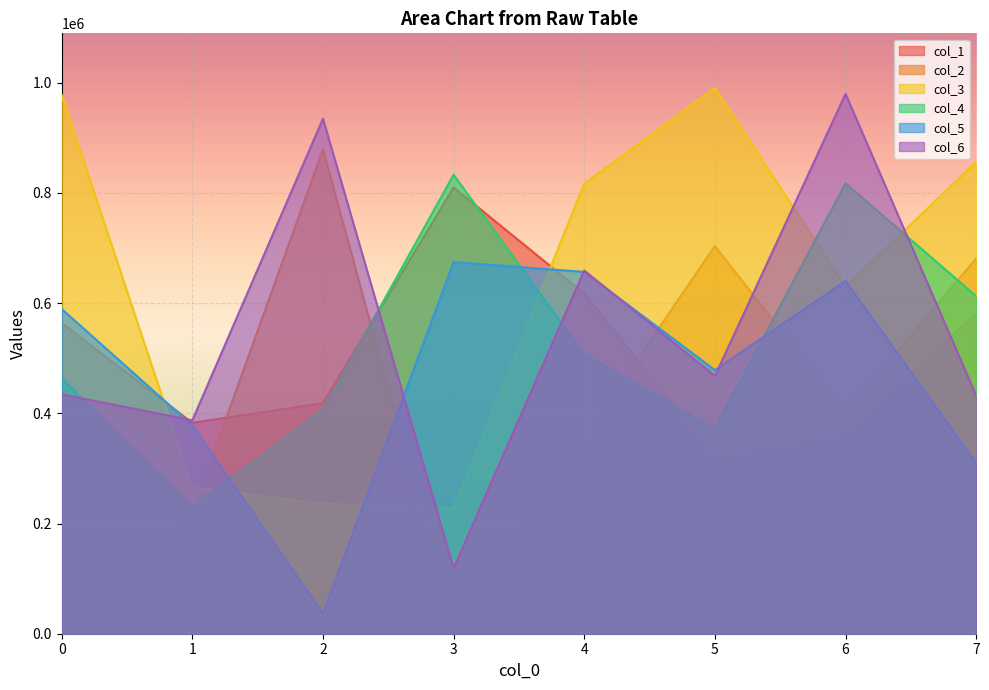

What are all the series names shown in the legend?

col_1, col_2, col_3, col_4, col_5, col_6